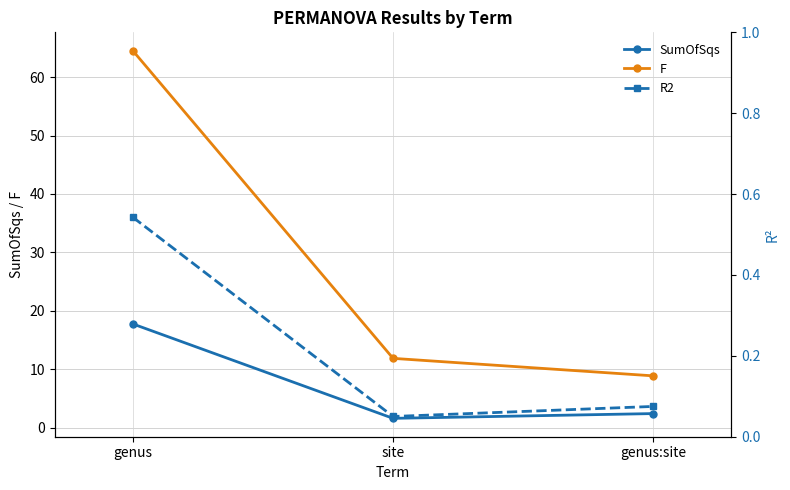

What is the average value of the F series?

28.4